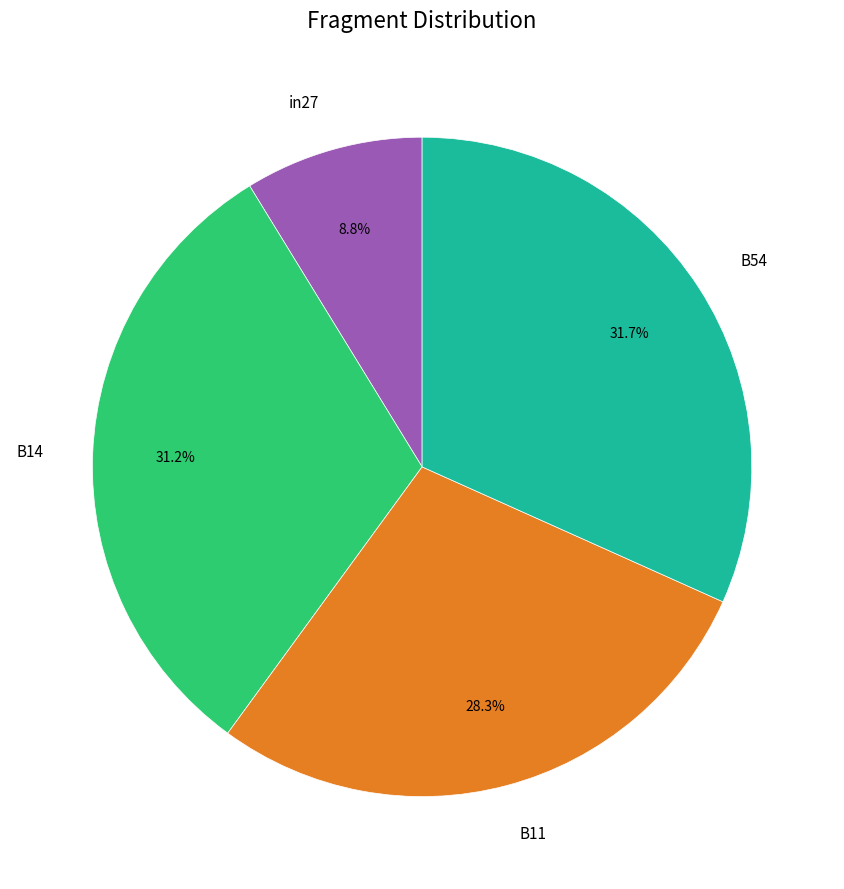

To the nearest percent, what is the average slice percentage?

25%